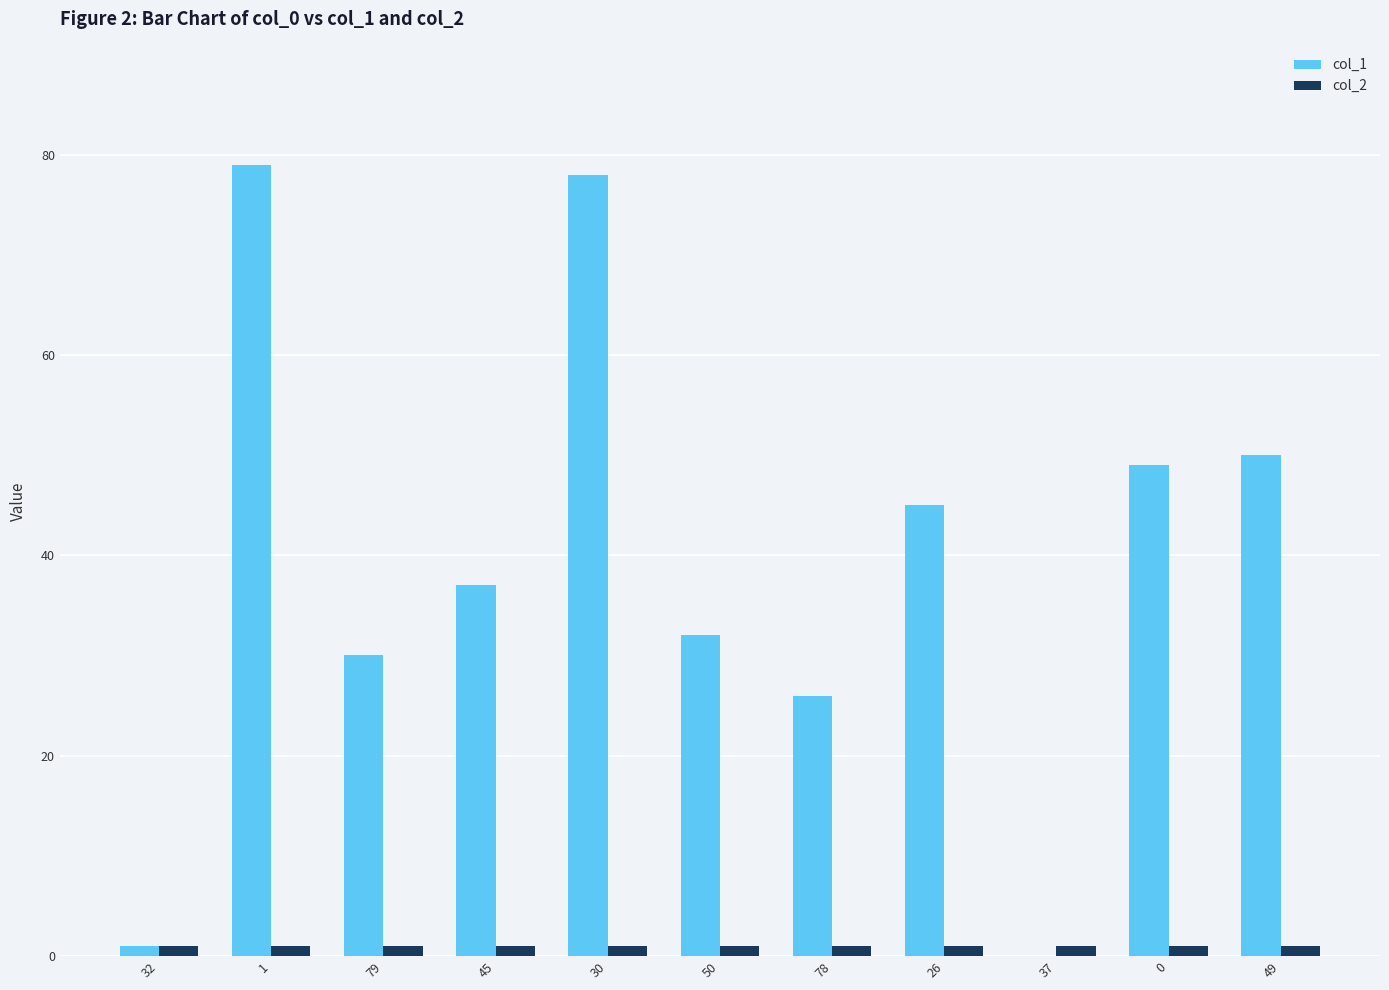

Reading left to right, list all the values displayed in this chart.

col_1: 32=1	1=79	79=30	45=37	30=78	50=32	78=26	26=45	37=0	0=49	49=50
col_2: 32=1	1=1	79=1	45=1	30=1	50=1	78=1	26=1	37=1	0=1	49=1